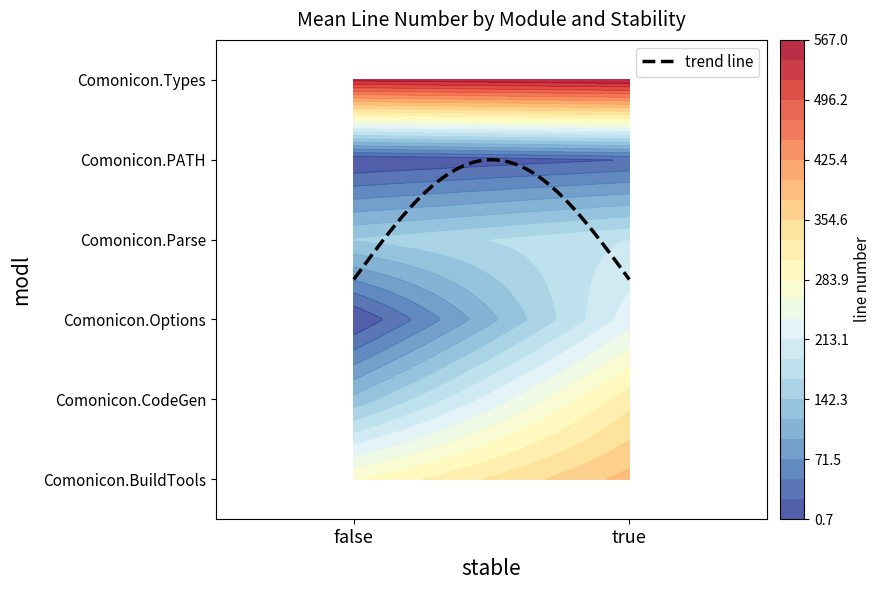

At how many categories does at least one series exceed 93?

2